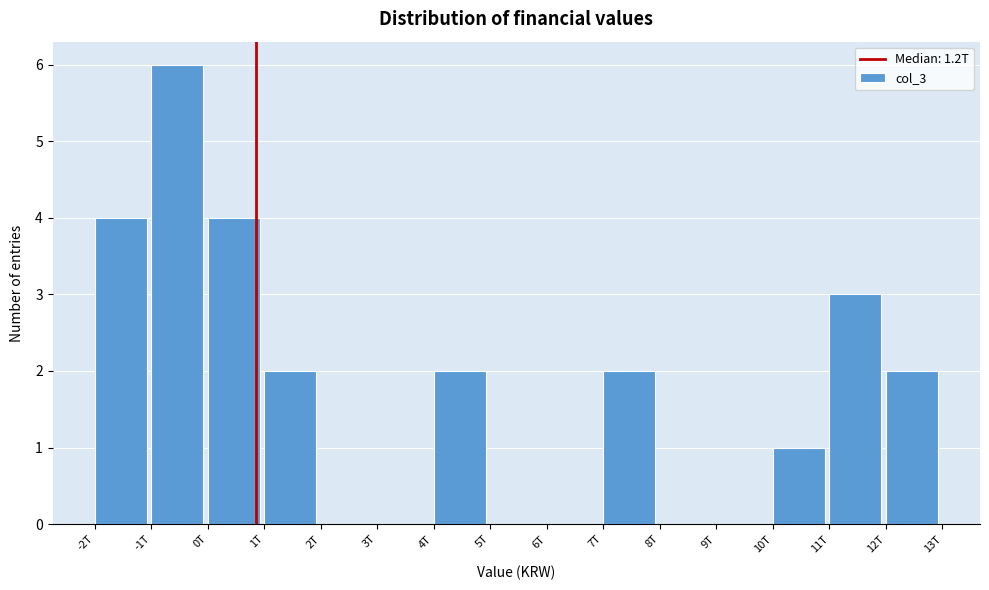

Reading left to right, transcribe all the data shown in this chart.

-2T=4	-1T=6	0T=4	1T=2	2T=0	3T=0	4T=2	5T=0	6T=0	7T=2	8T=0	9T=0	10T=1	11T=3	12T=2